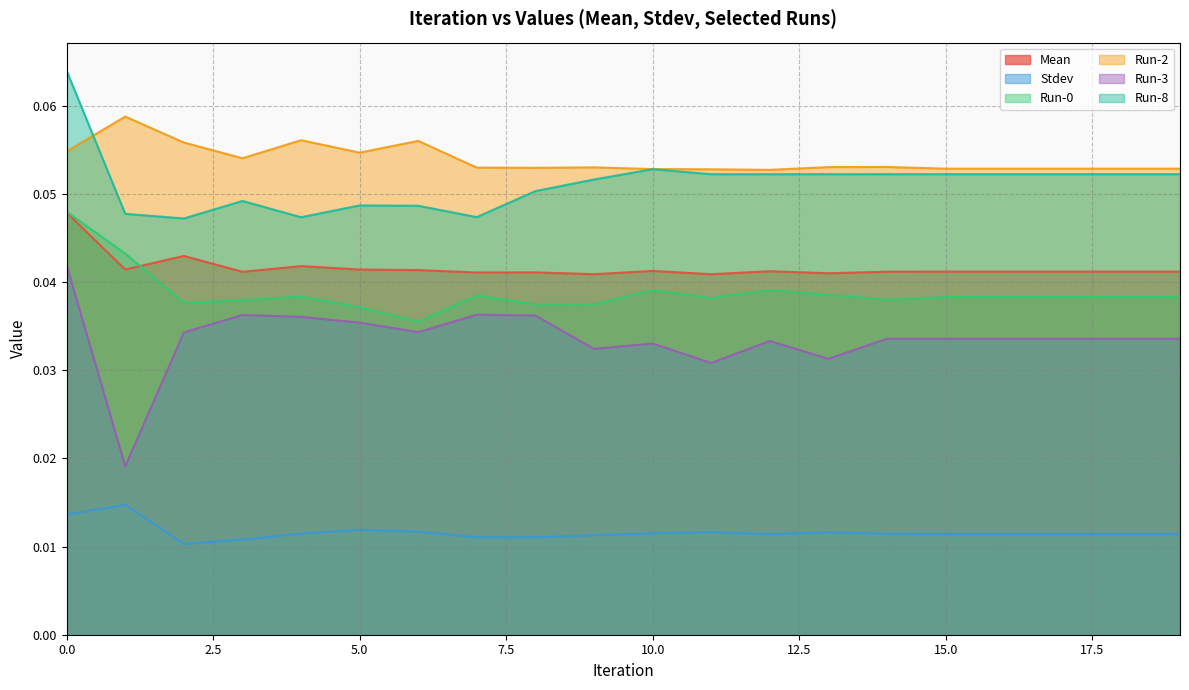

True or false: Mean and Run-3 intersect in this chart.

False